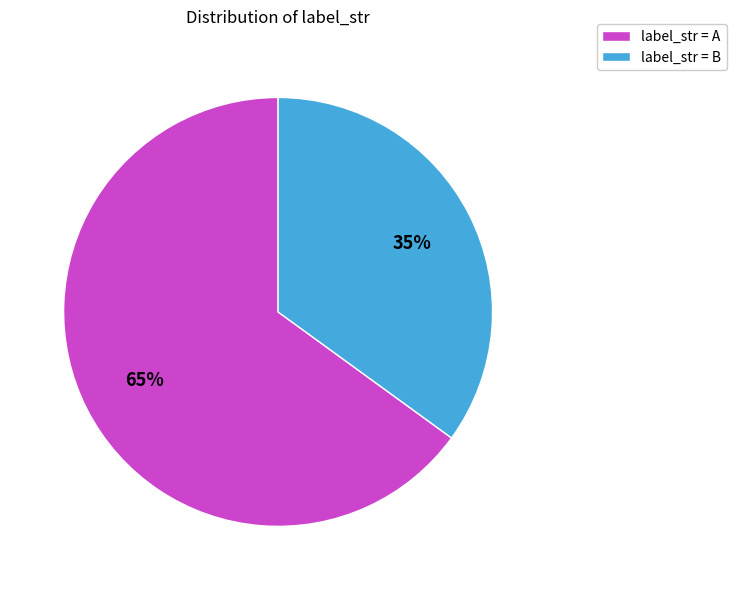

Which category accounts for the majority?

label_str = A